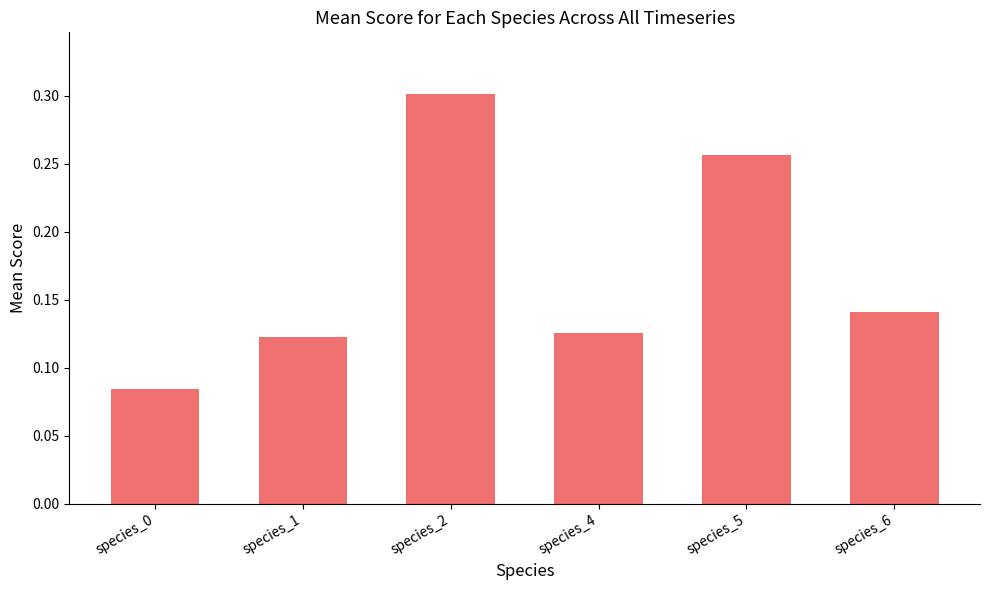

Which has a higher value, species_1 or species_5?

species_5